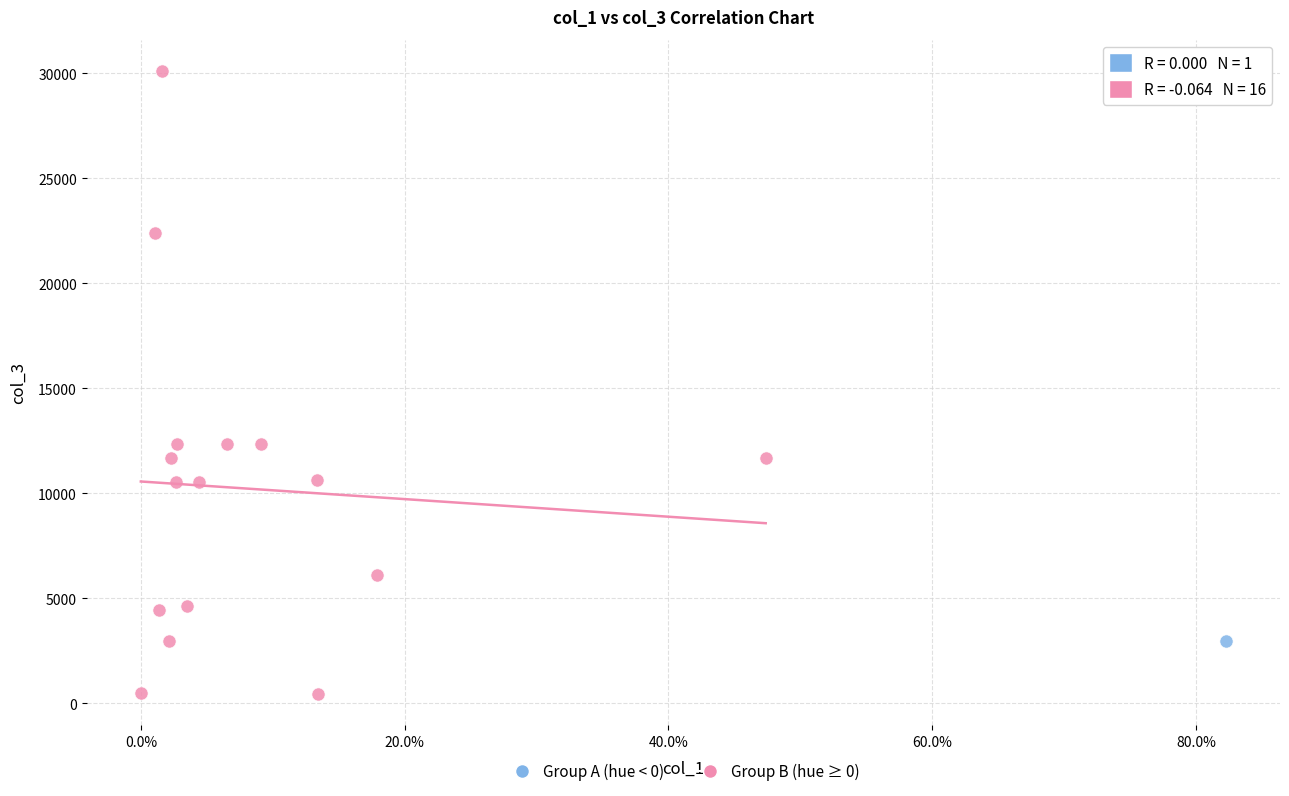

What are all the series names shown in the legend?

Group A (hue < 0), Group B (hue ≥ 0)